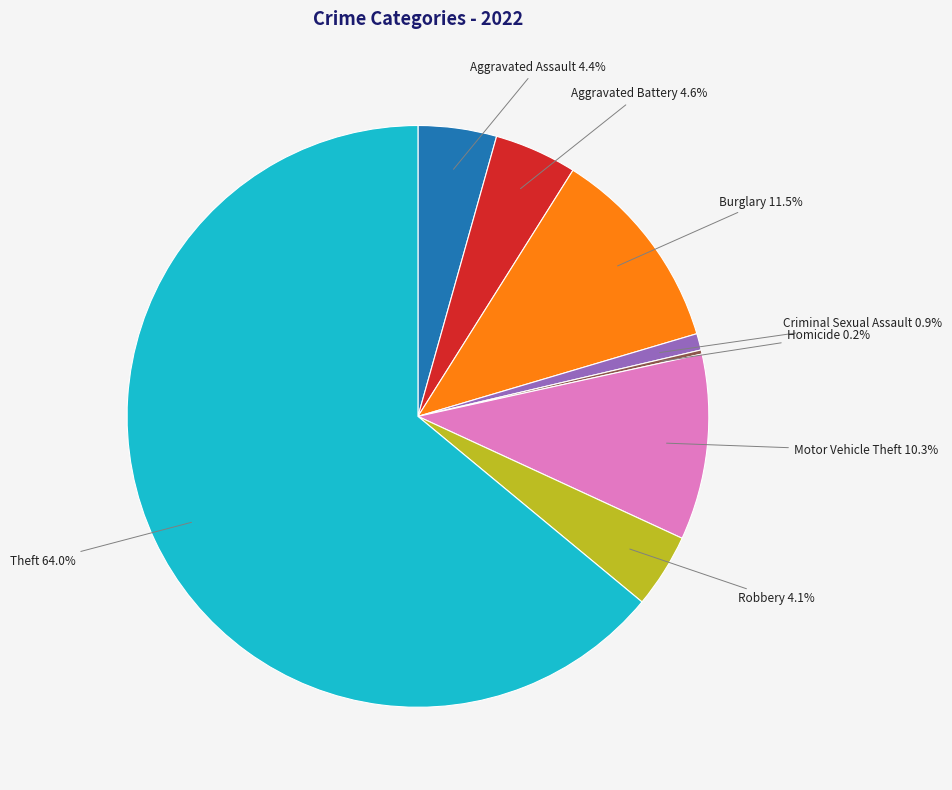

Is there any slice that represents more than half of the pie?

Yes